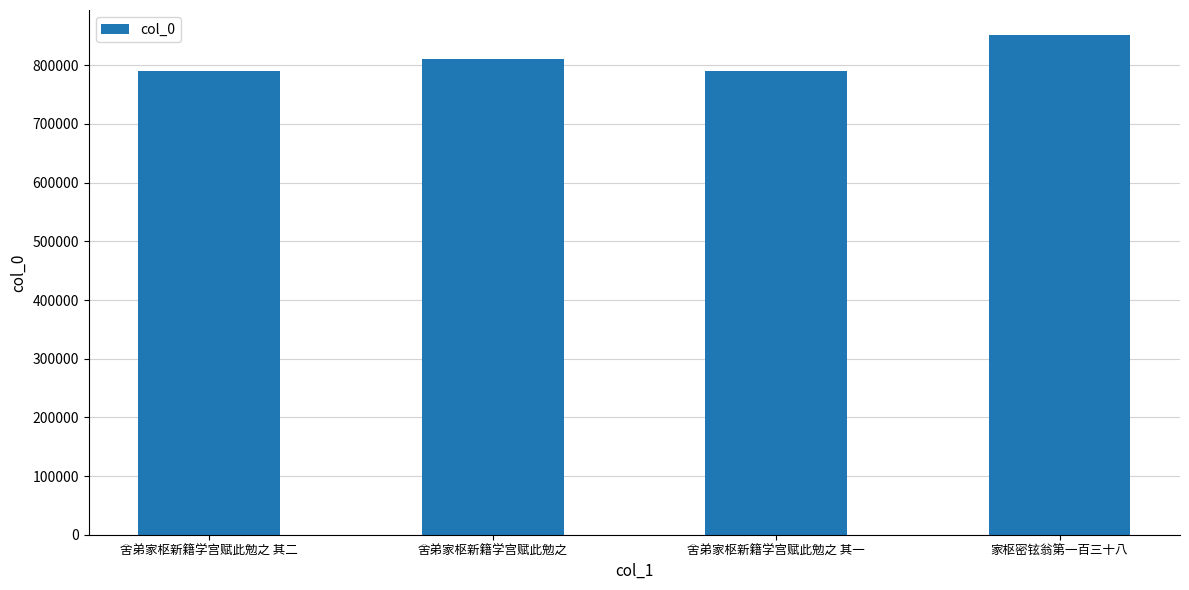

Where is the data nearest to the value 821051?

舍弟家枢新籍学宫赋此勉之